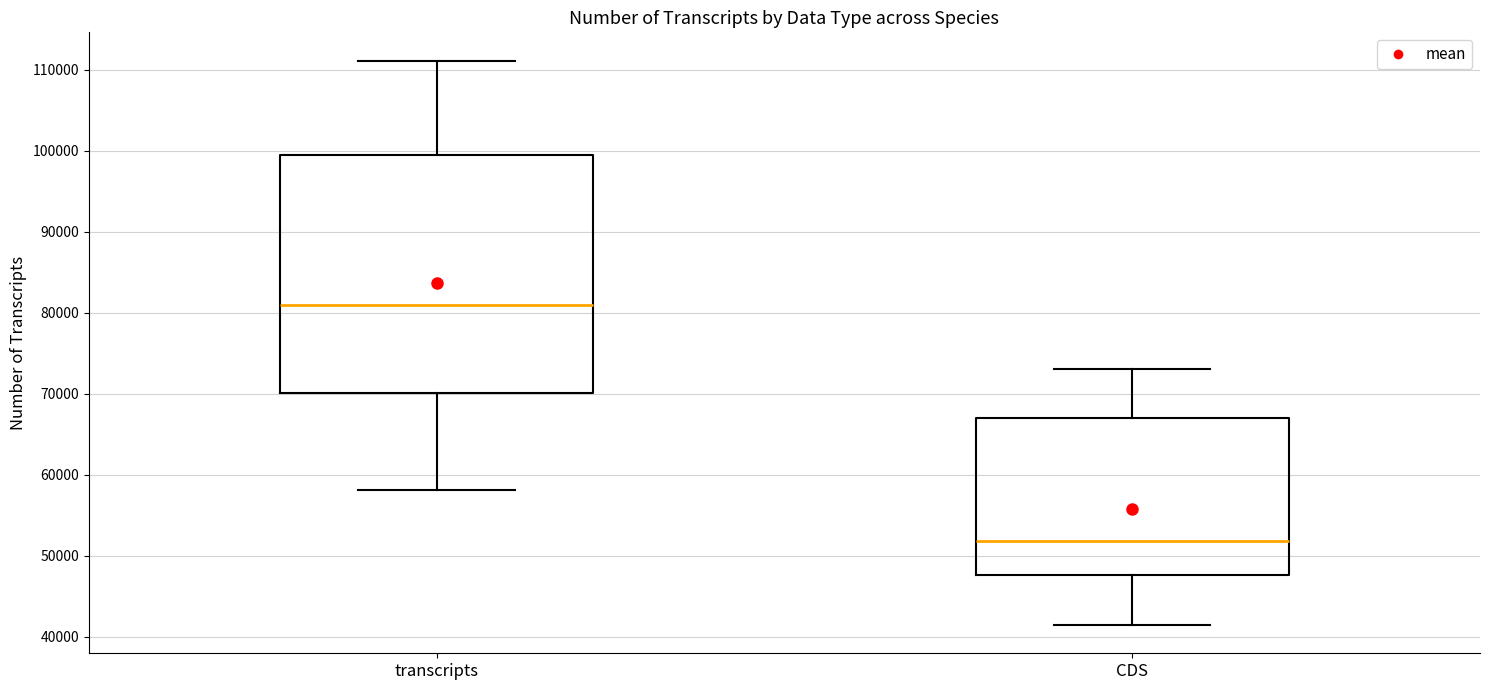

Where does the median line of the box for CDS sit on the y-axis? The values are not printed on the chart, so give them approximately, as read against the axis.

52000